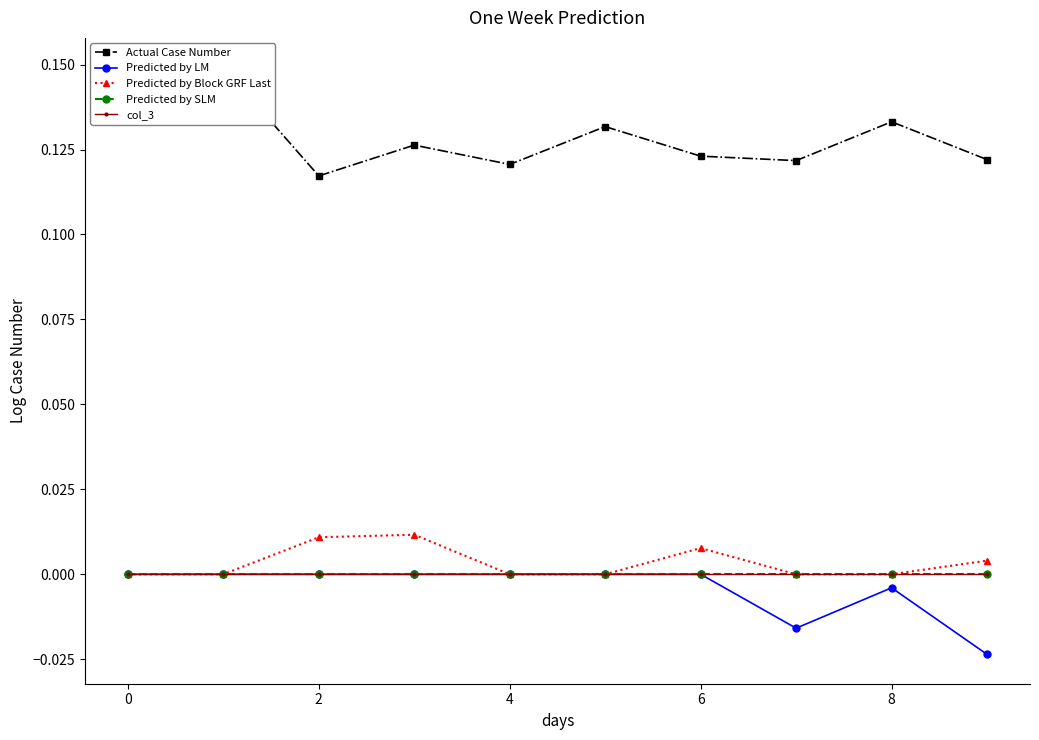

What is the difference between the highest and lowest values at 4?

0.1